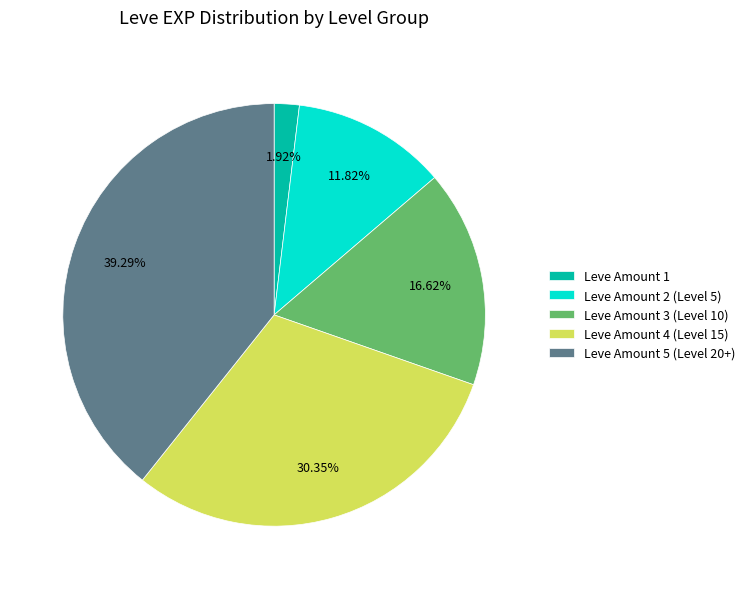

Is the sum of Leve Amount 3 (Level 10) and Leve Amount 5 (Level 20+) greater than half?

Yes